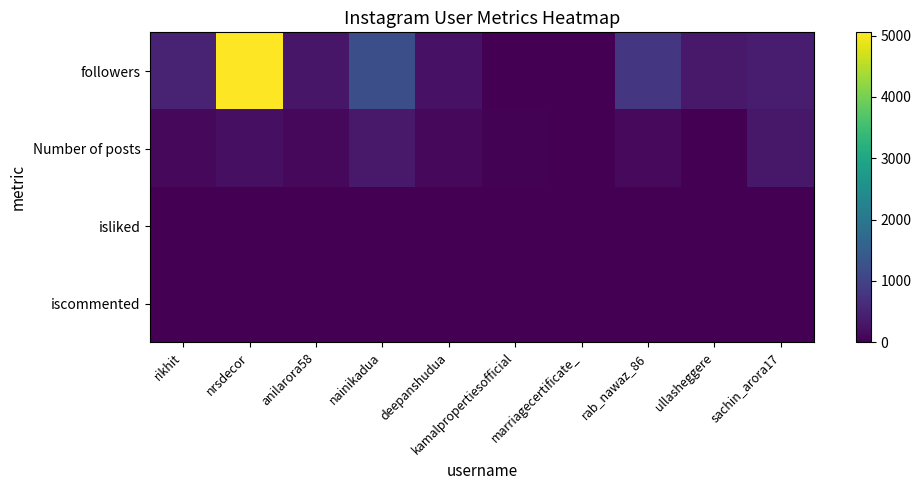

At how many categories does at least one series exceed 3349?

1